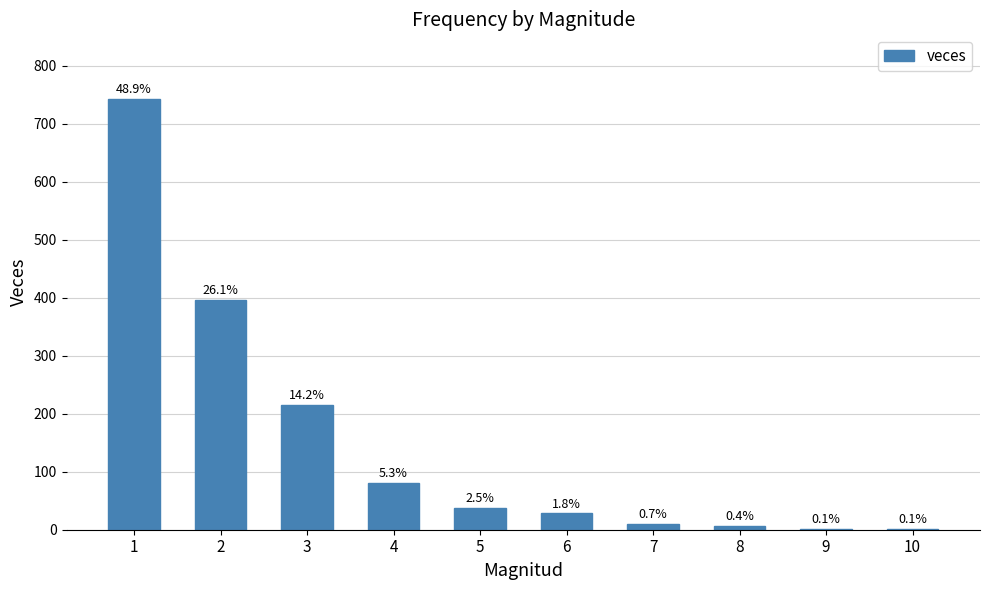

Are the bars horizontal?

No